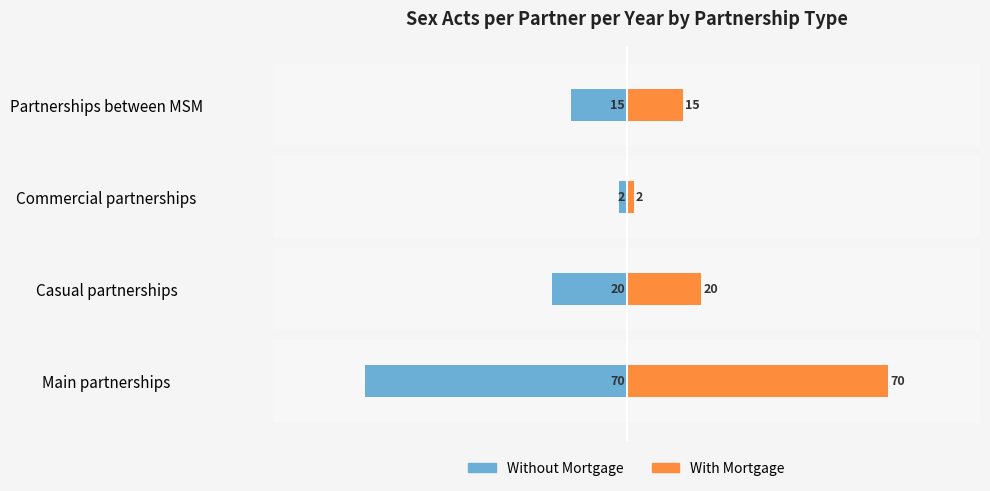

What is the average value of the Without Mortgage series?

-27